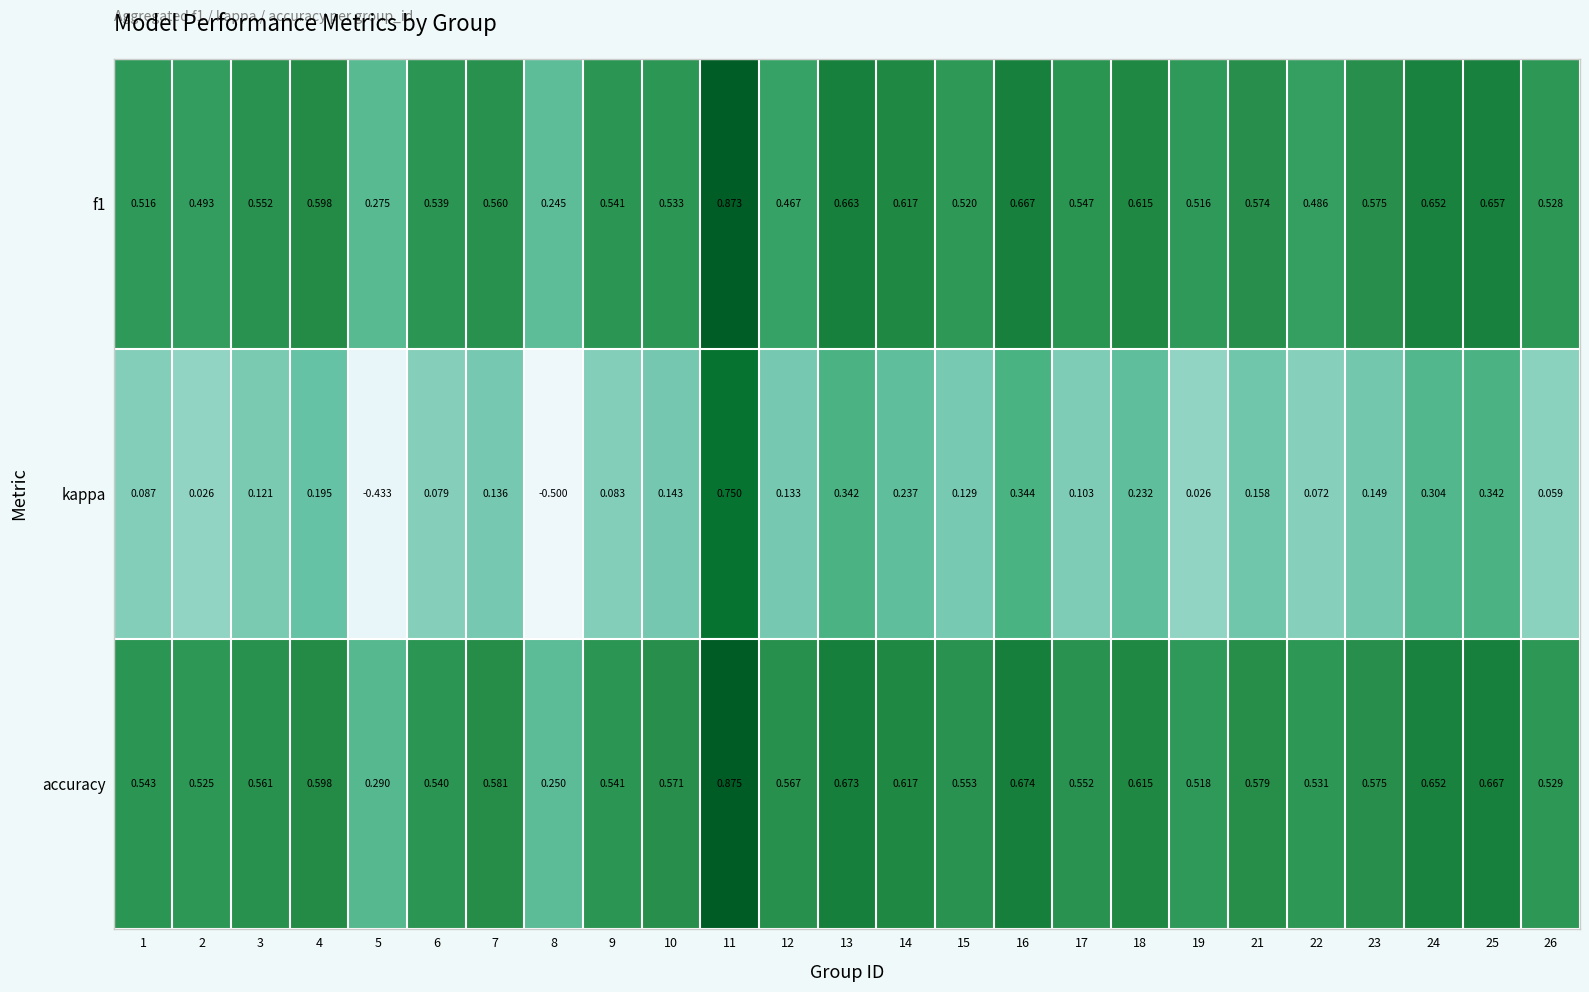

Which series has the largest range (max minus min)?

kappa